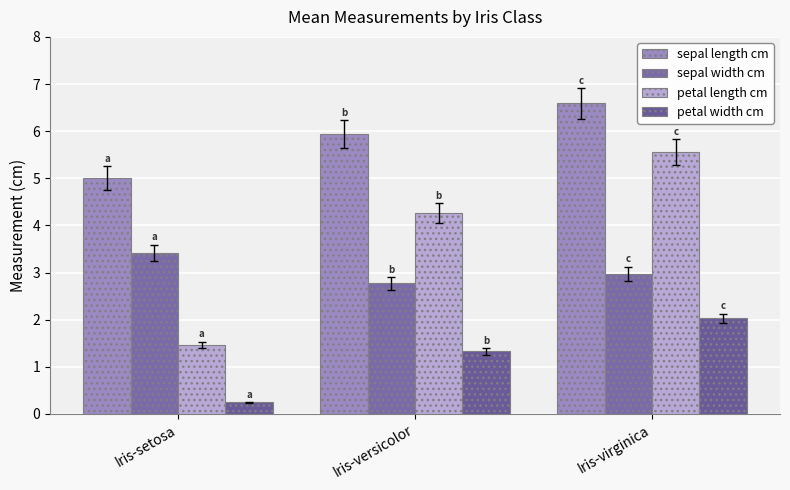

The value of petal length cm at Iris-virginica is 9.9. True or false?

False